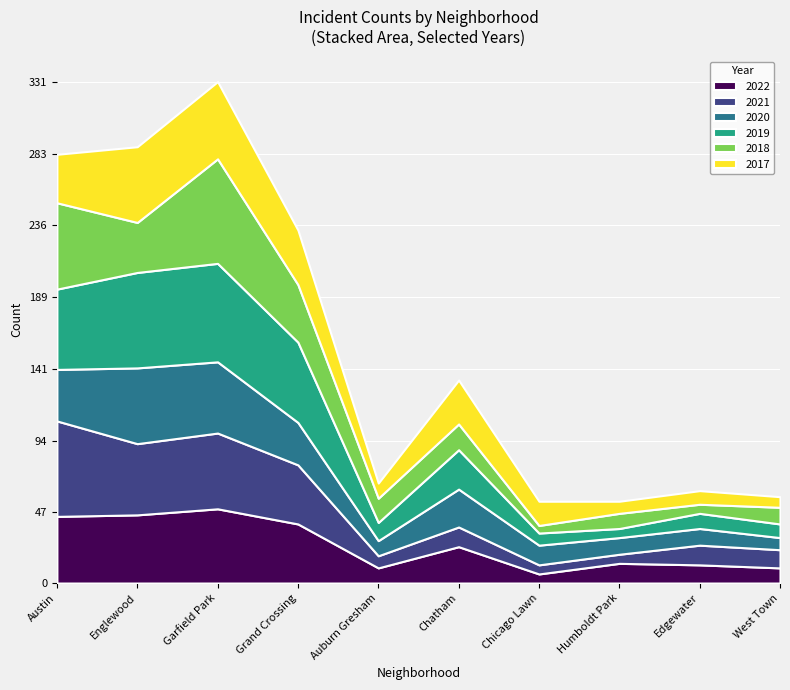

What are all the series names shown in the legend?

2022, 2021, 2020, 2019, 2018, 2017